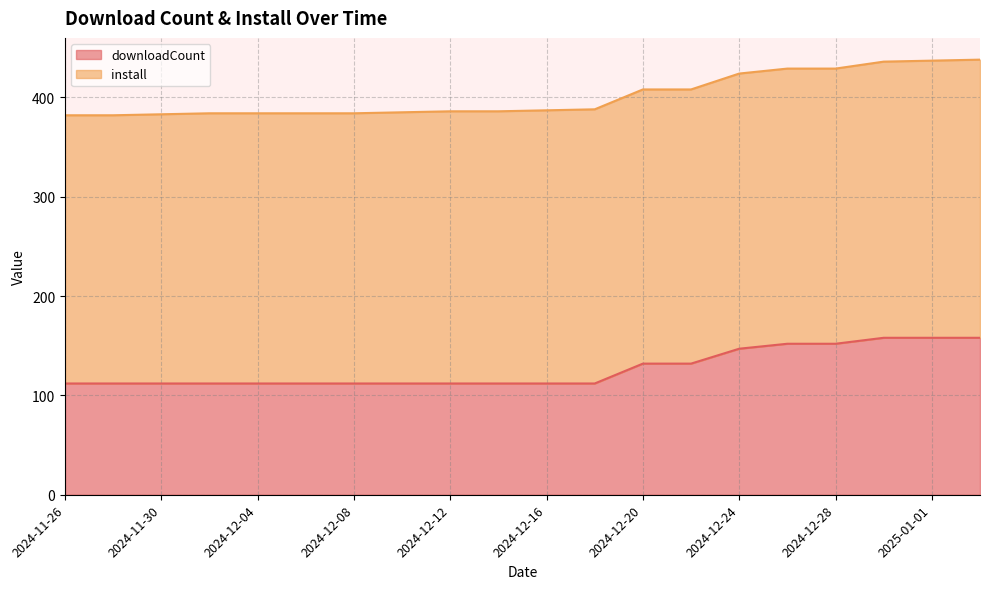

Reading left to right, extract all data points from this chart.

112	112	112	112	112	112	112	112	112	112	112	112	132	132	147	152	152	158	158	158